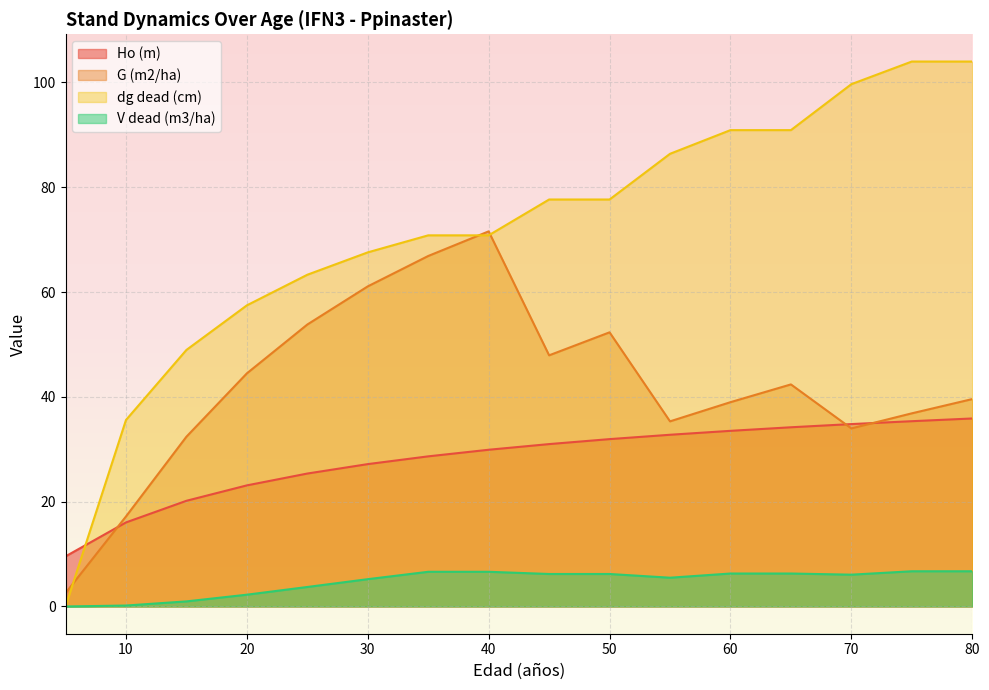

Which label corresponds to the smallest value in the chart?

5